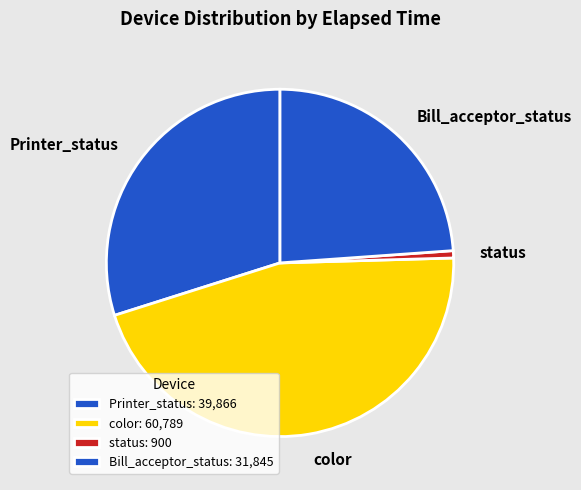

Is it true that Printer_status is 11% of the pie?

False